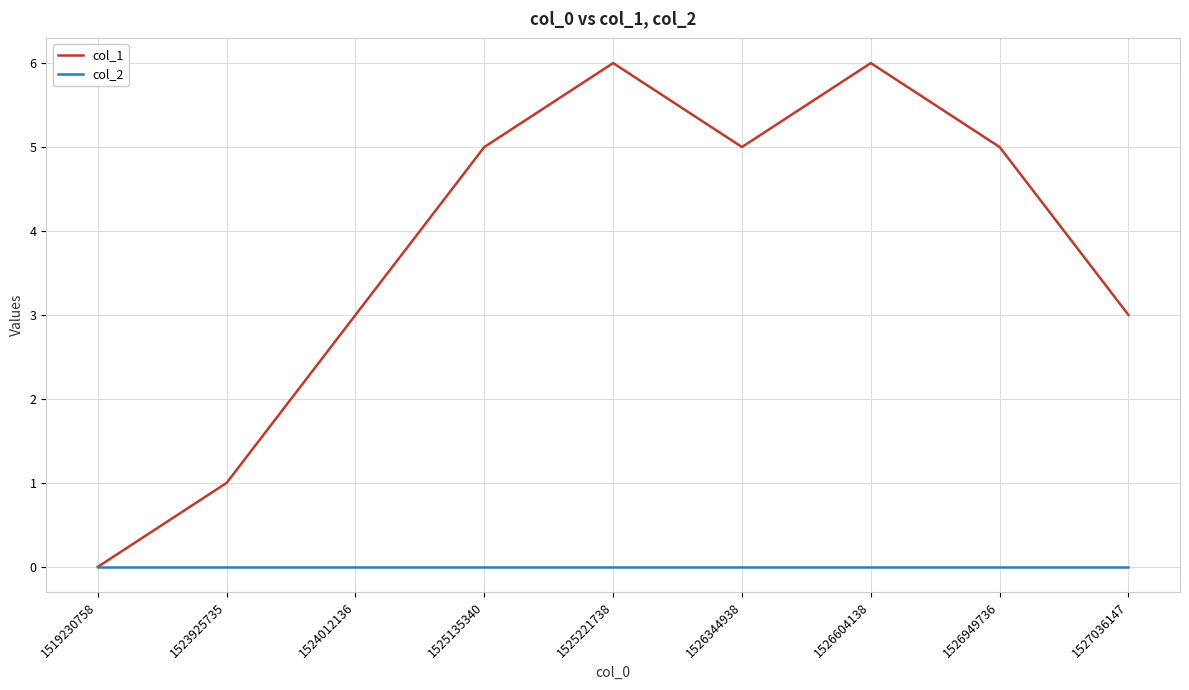

Count the number of data series in this chart.

2